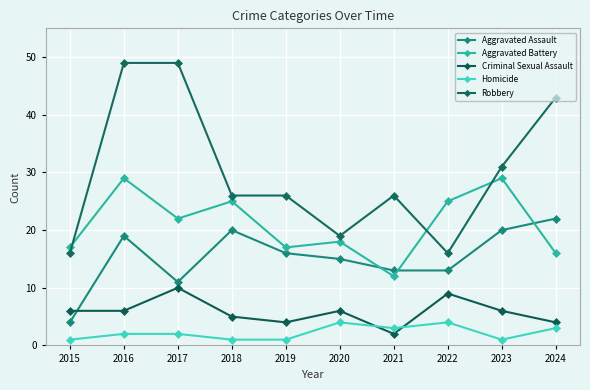

How many lines are shown in the chart?

5